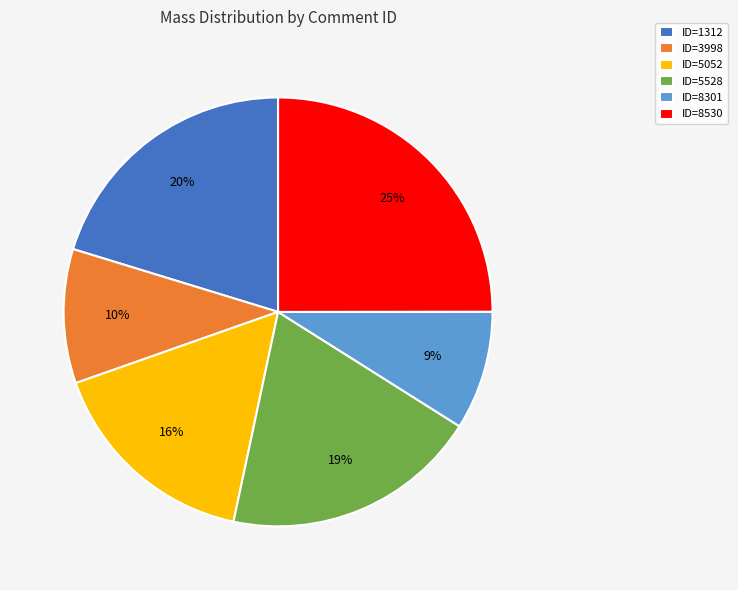

To the nearest percent, what is the combined percentage of ID=3998 and ID=5052?

26%